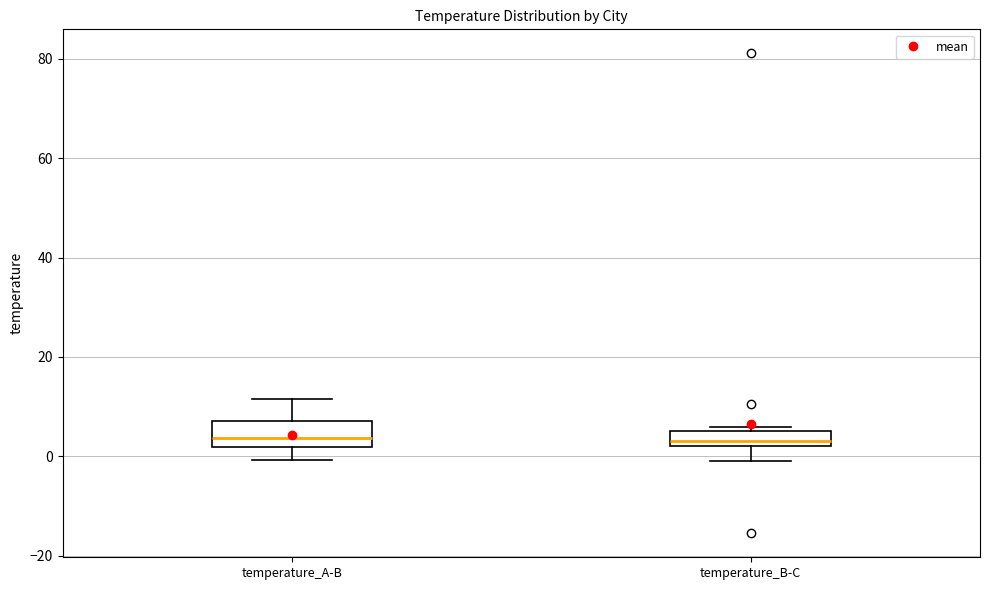

Comparing the boxes themselves (not the whiskers), which one is the tallest?

temperature_A-B